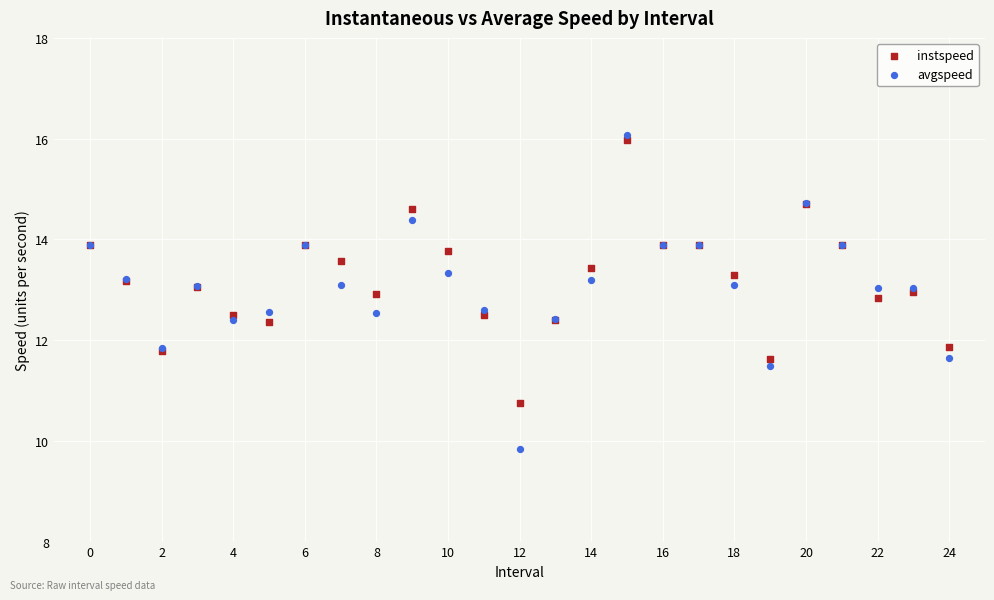

What are all the series names shown in the legend?

instspeed, avgspeed